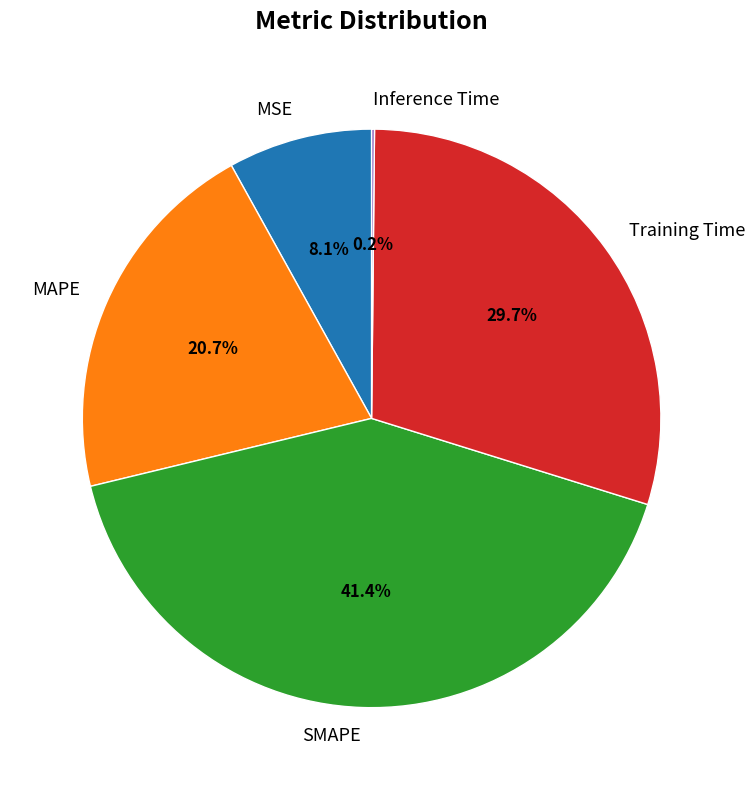

Which has a higher value, Training Time or MSE?

Training Time